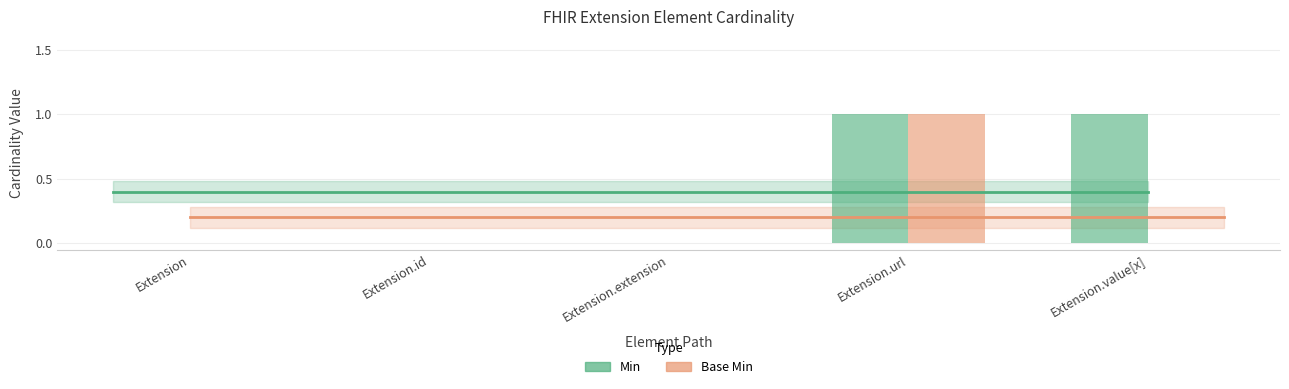

Which series has the largest total across all categories?

Min